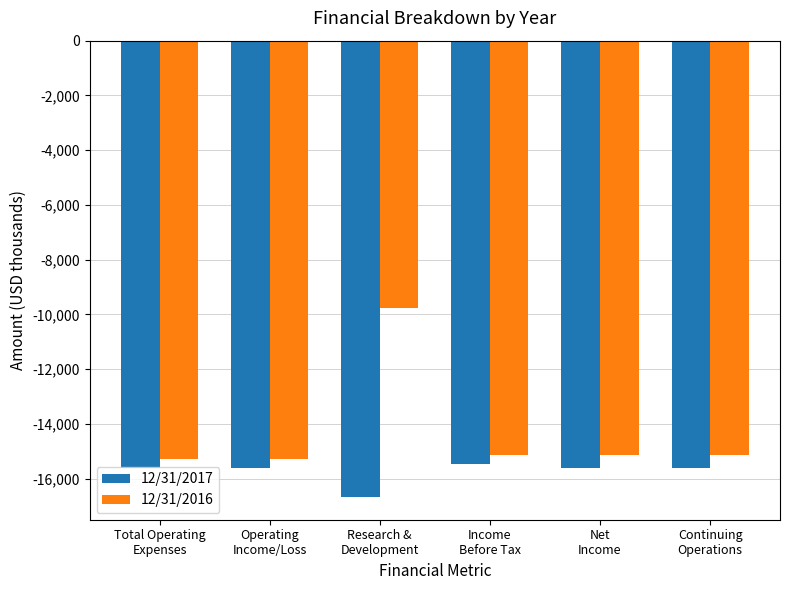

What is the label of the 4th bar from the right?

Research &
Development